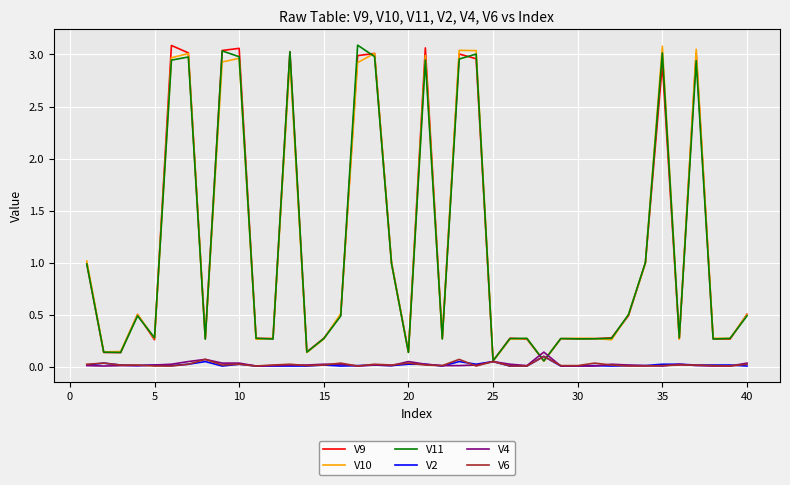

How many categories are shown in the chart?

40